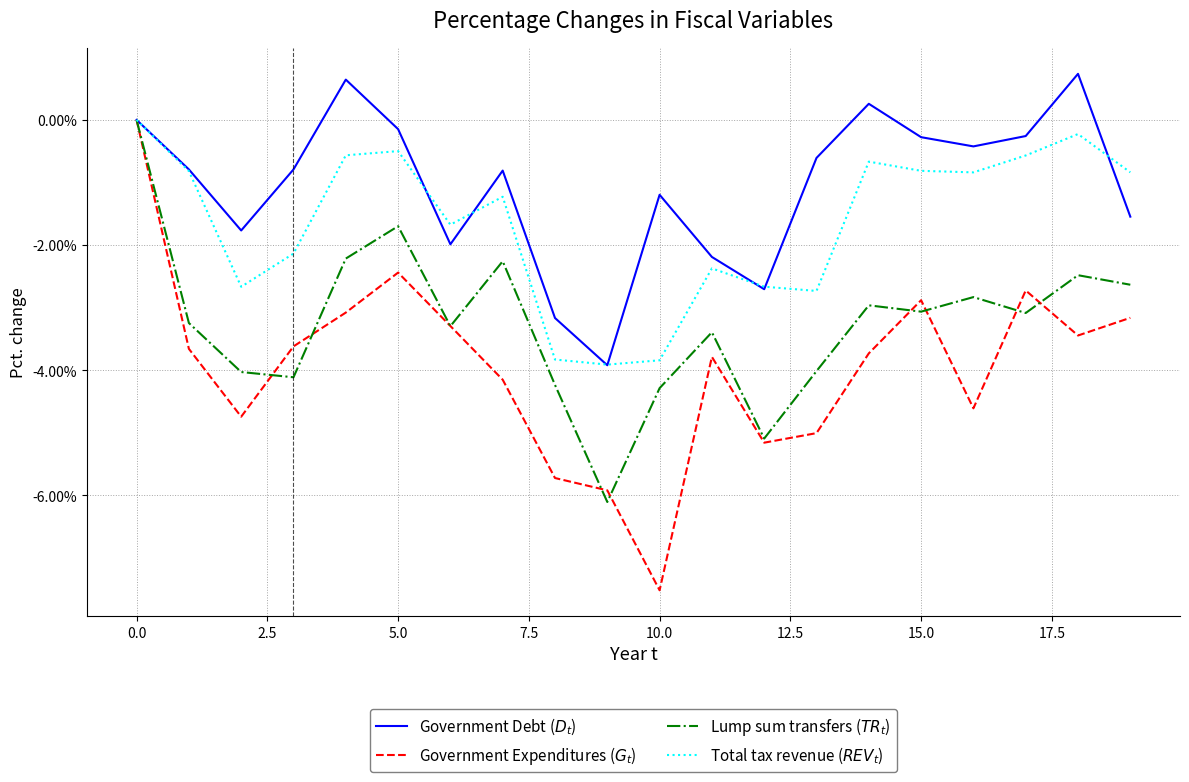

What is the smallest value displayed?

-7.5